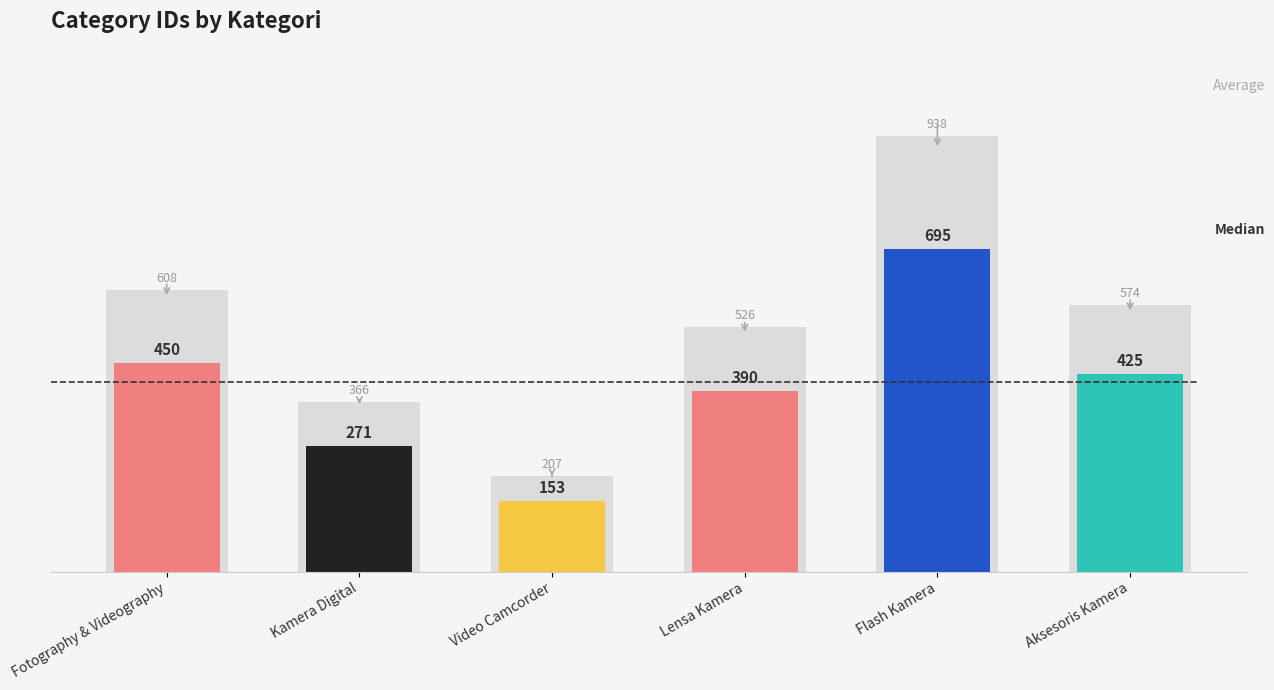

Rank the categories by value from lowest to highest.

Video Camcorder, Kamera Digital, Lensa Kamera, Aksesoris Kamera, Fotography & Videography, Flash Kamera